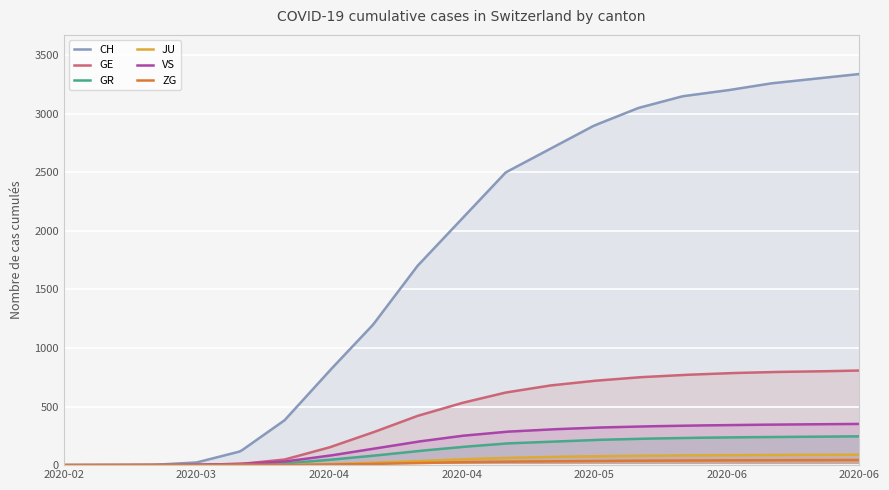

True or false: VS has a value of 11 at 2020-03-22.

True